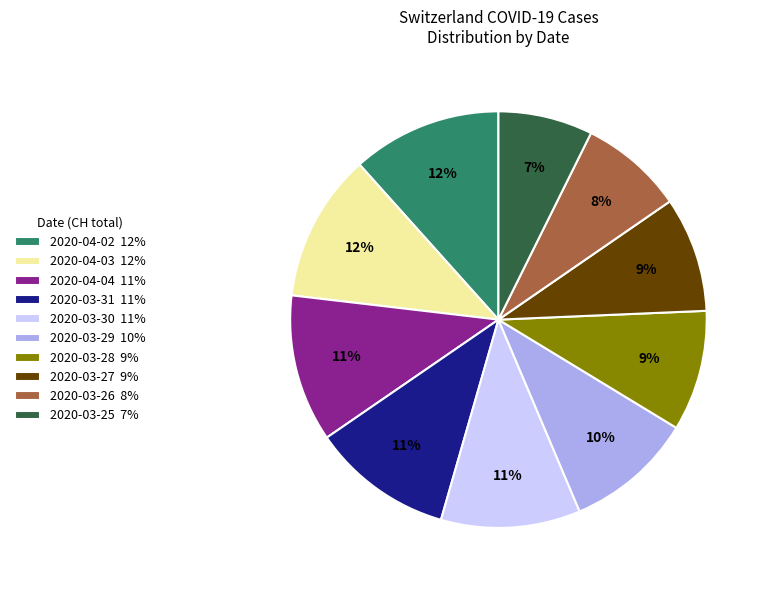

Count the number of slices in the pie.

10